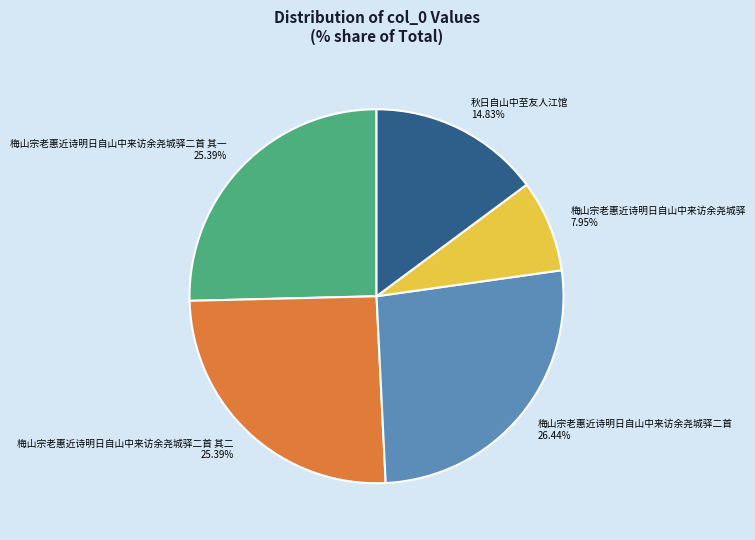

Which category has the smallest portion of the pie?

梅山宗老惠近诗明日自山中来访余尧城驿